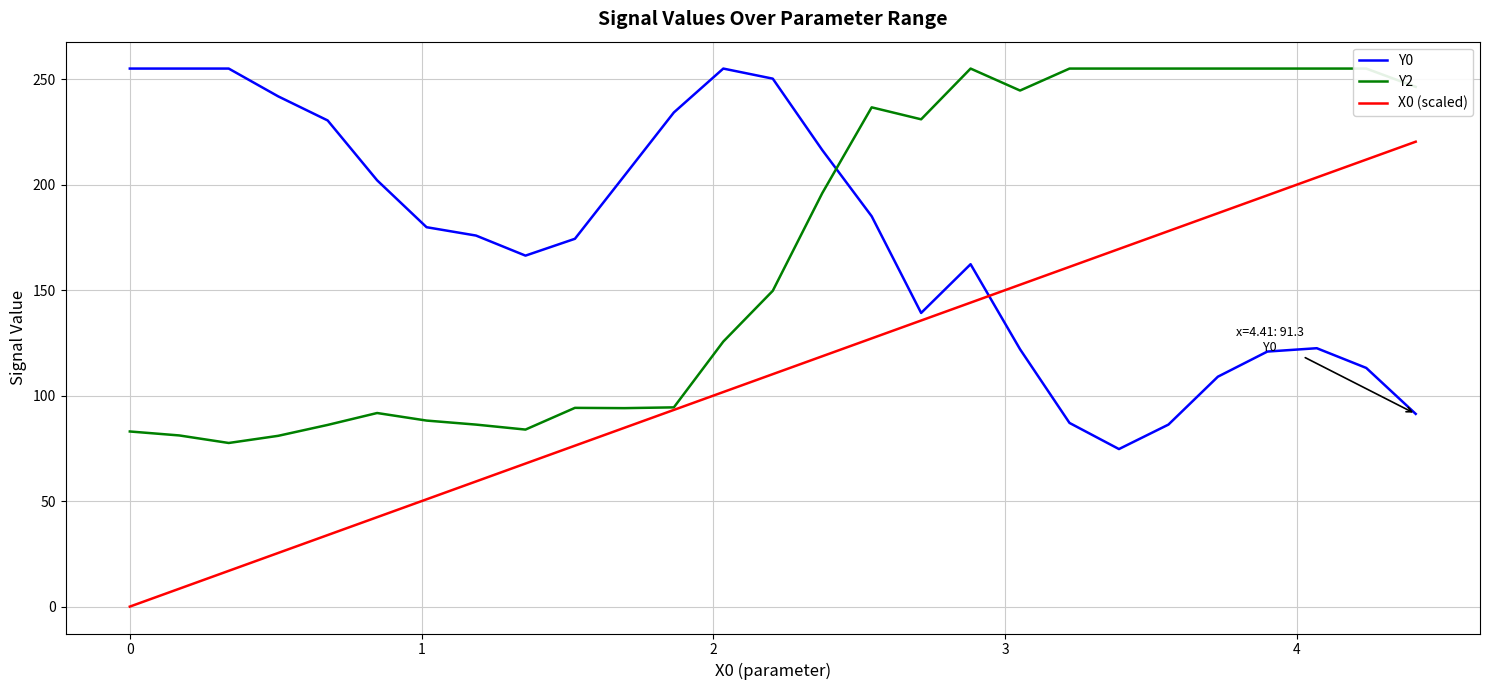

How many lines are shown in the chart?

3